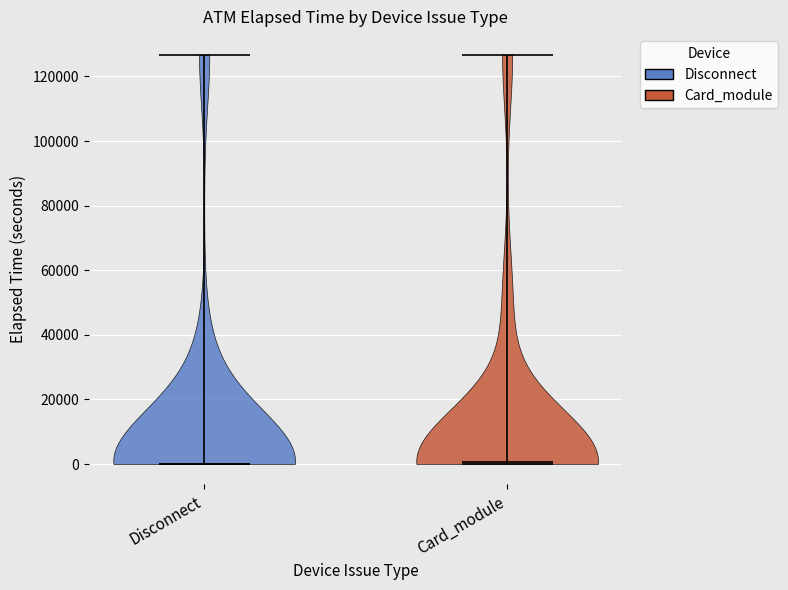

What is the highest point the violin for Card_module reaches on the y-axis? The values are not printed on the chart, so give them approximately, as read against the axis.

126000